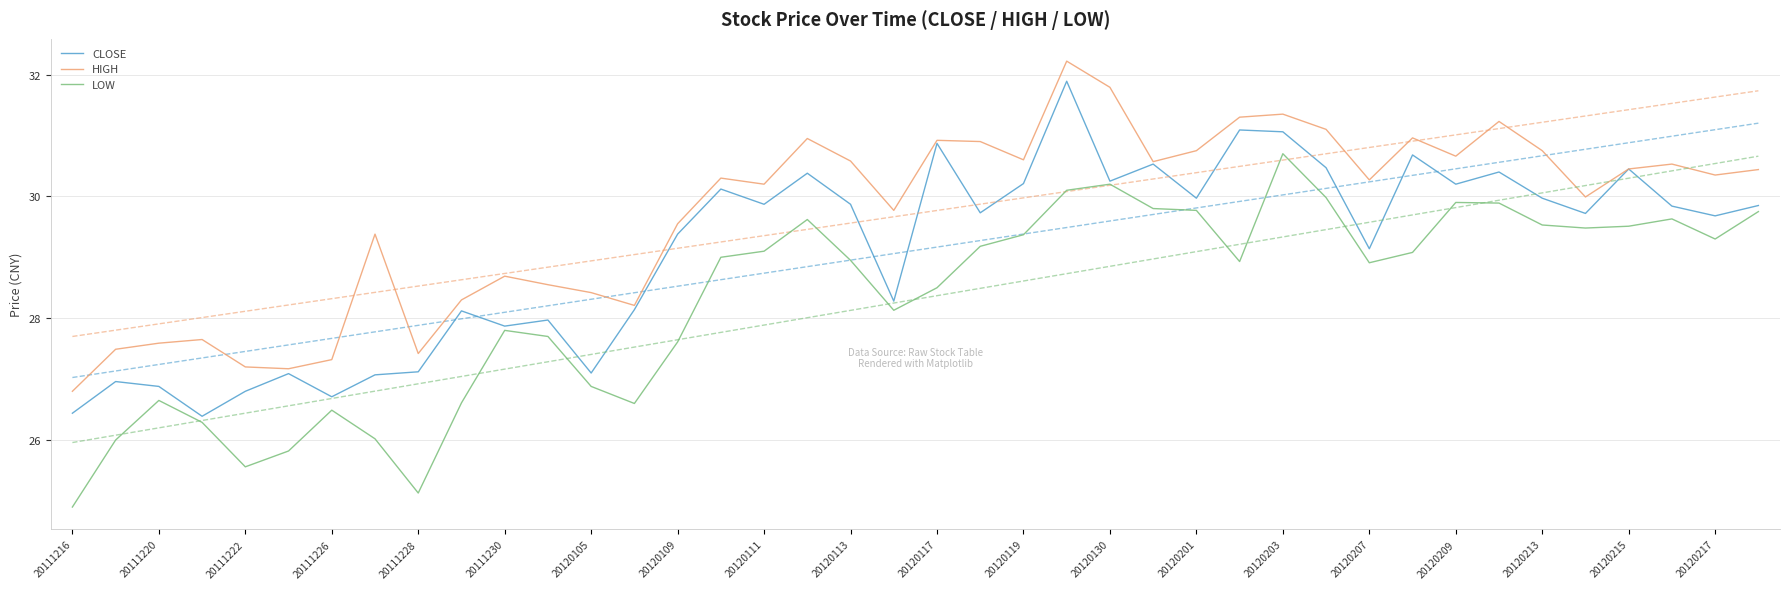

The value of CLOSE at 20120117 is 30.9. True or false?

True